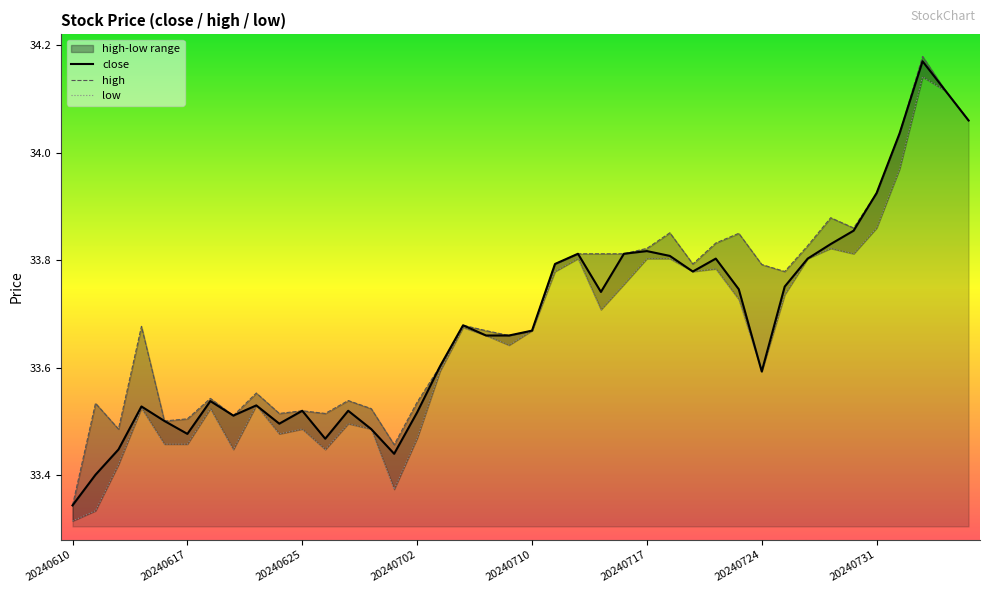

What is the difference between the second highest and minimum values in the high series?

0.8